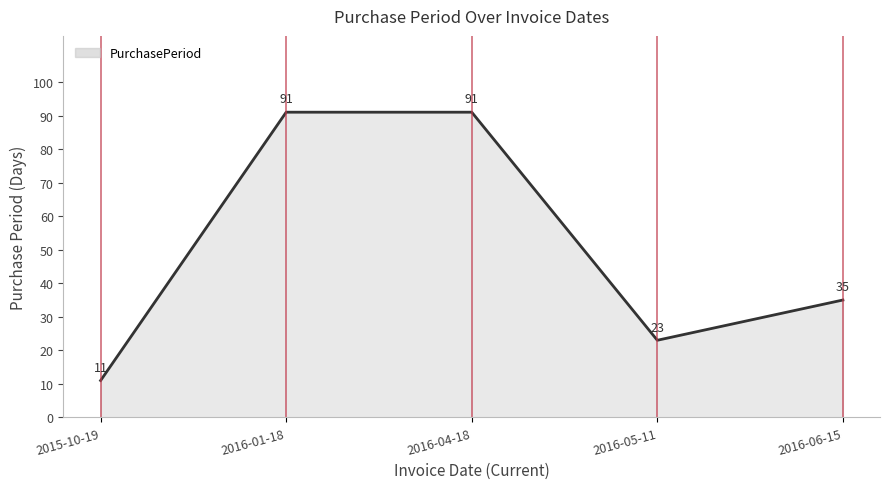

True or false: the data has more than 2 interior local peaks.

False